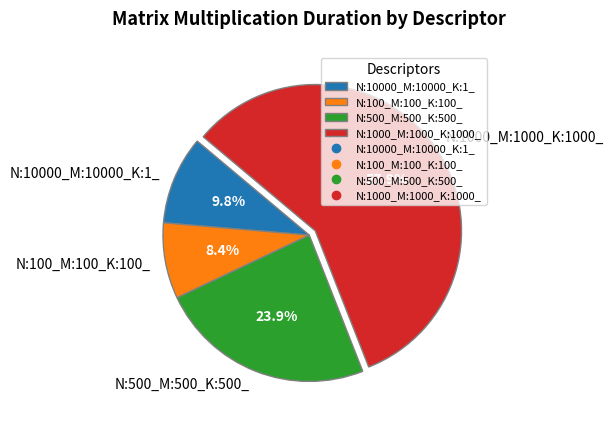

Rank the categories by value from lowest to highest.

N:100_M:100_K:100_, N:10000_M:10000_K:1_, N:500_M:500_K:500_, N:1000_M:1000_K:1000_